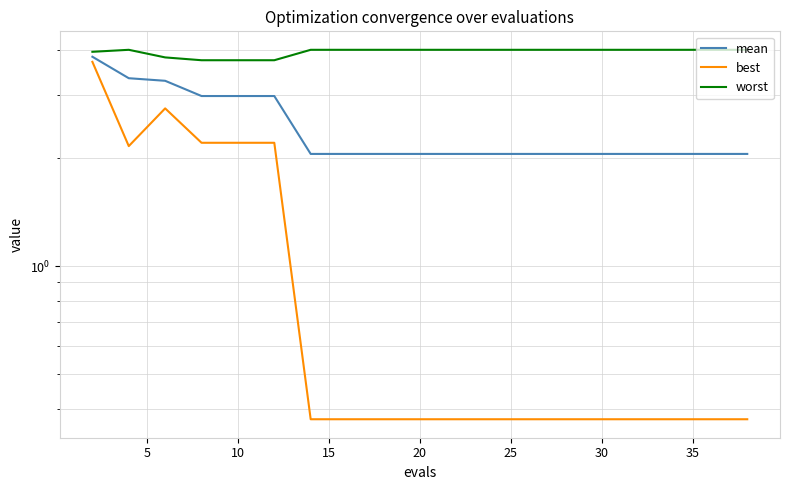

What is the difference between the maximum and minimum values in the mean series?

1.8